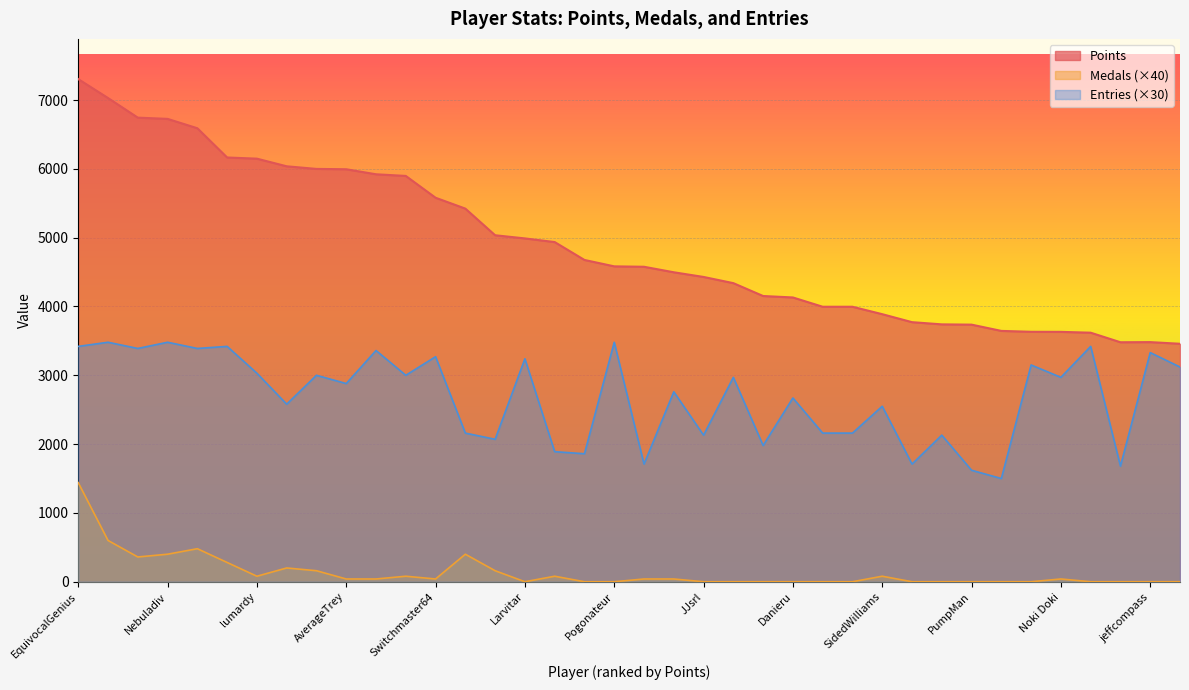

In Entries, how many points are higher than both neighbors (excluding endpoints)?

16